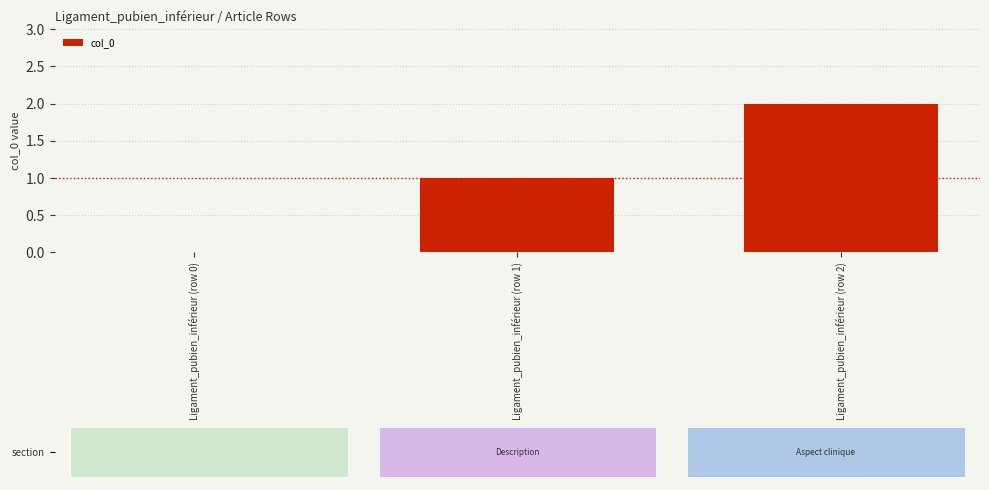

What is the sum of all values?

3